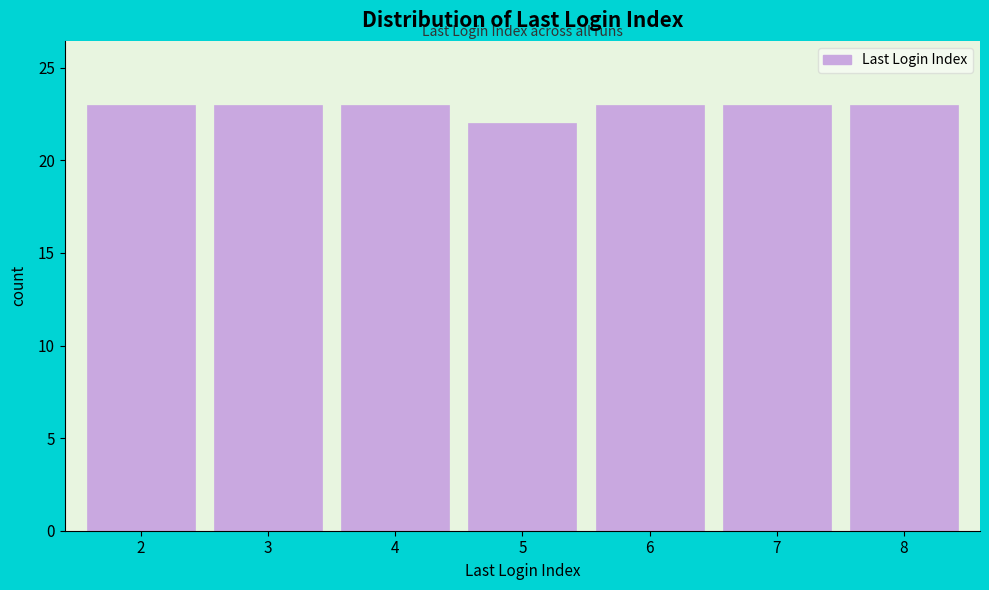

What is the height of the bar covering 4.5 to 5.5 on the x-axis? The values are not printed on the chart, so give them approximately, as read against the axis.

22